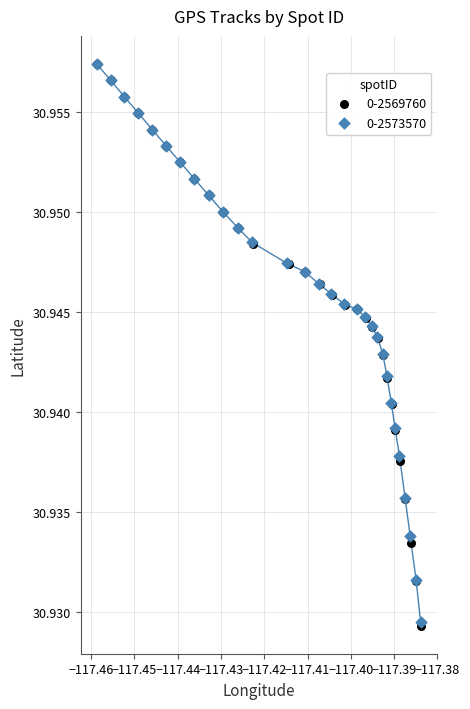

What are all the series names shown in the legend?

0-2569760, 0-2573570